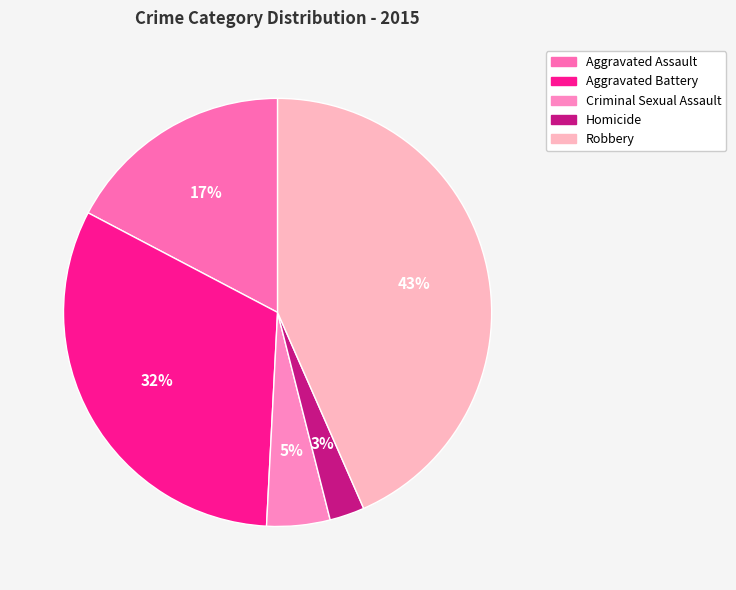

What is the smallest slice in the pie chart?

Homicide